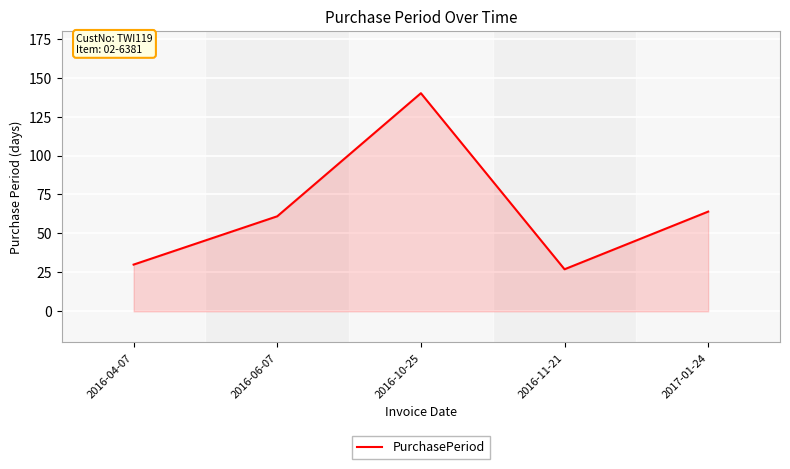

What is the sum of all values?

322